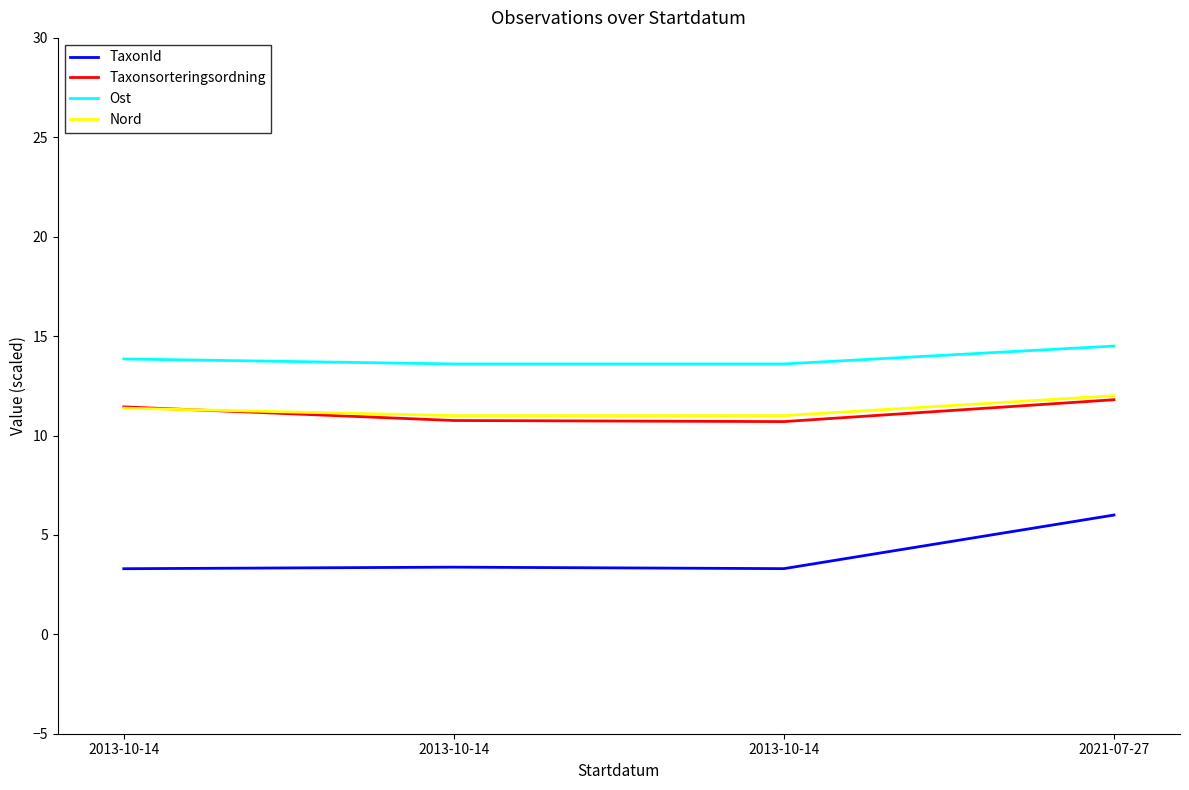

True or false: Taxonsorteringsordning and TaxonId intersect in this chart.

False